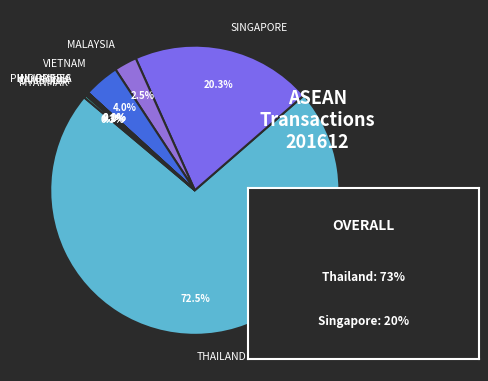

Is it true that MALAYSIA is 15% of the pie?

False